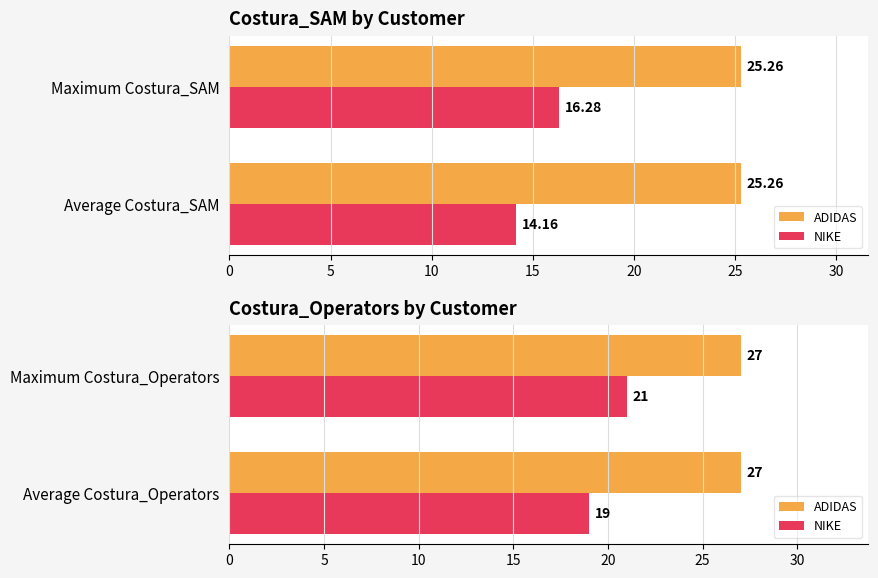

How many bars are there in each group?

2